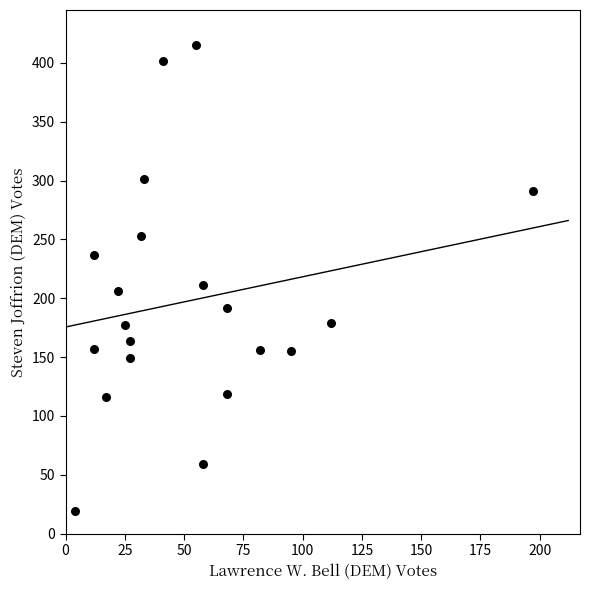

What Y value in the scatter plot is closest to 217?

211